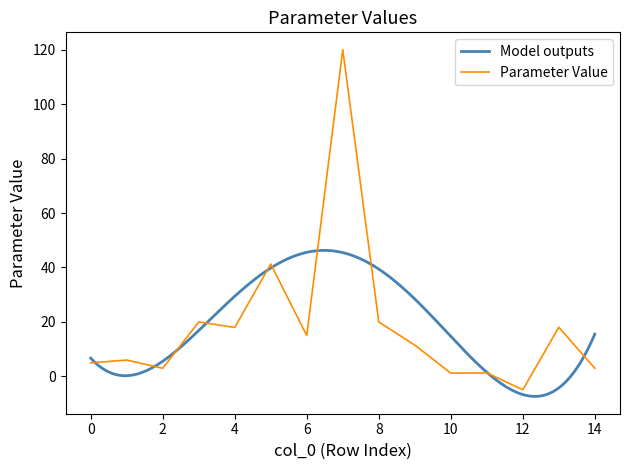

Is it true that the value at 8 is 35.4?

False